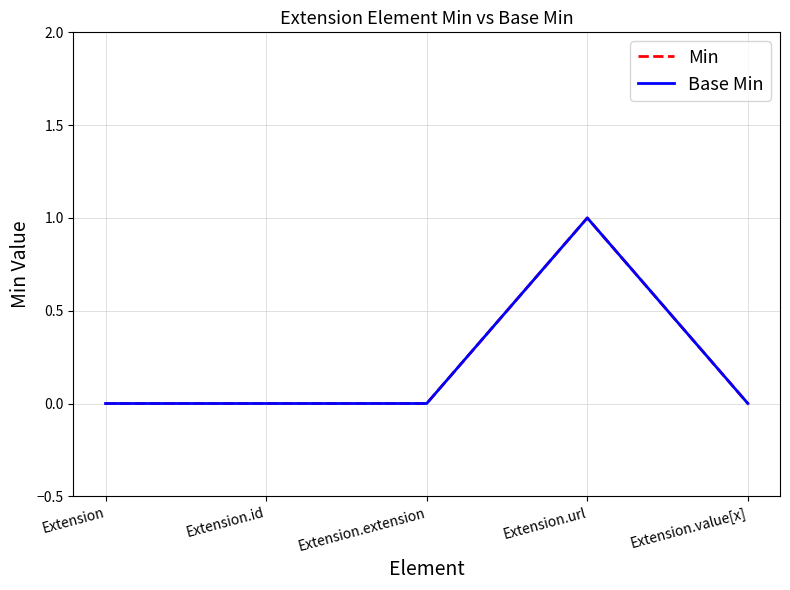

Does the chart display data point markers on the line(s)?

No